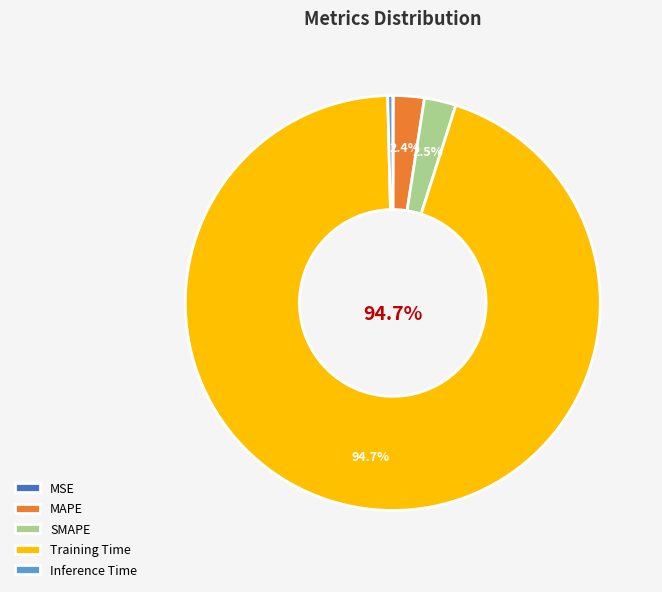

Which category has the biggest portion of the pie?

Training Time